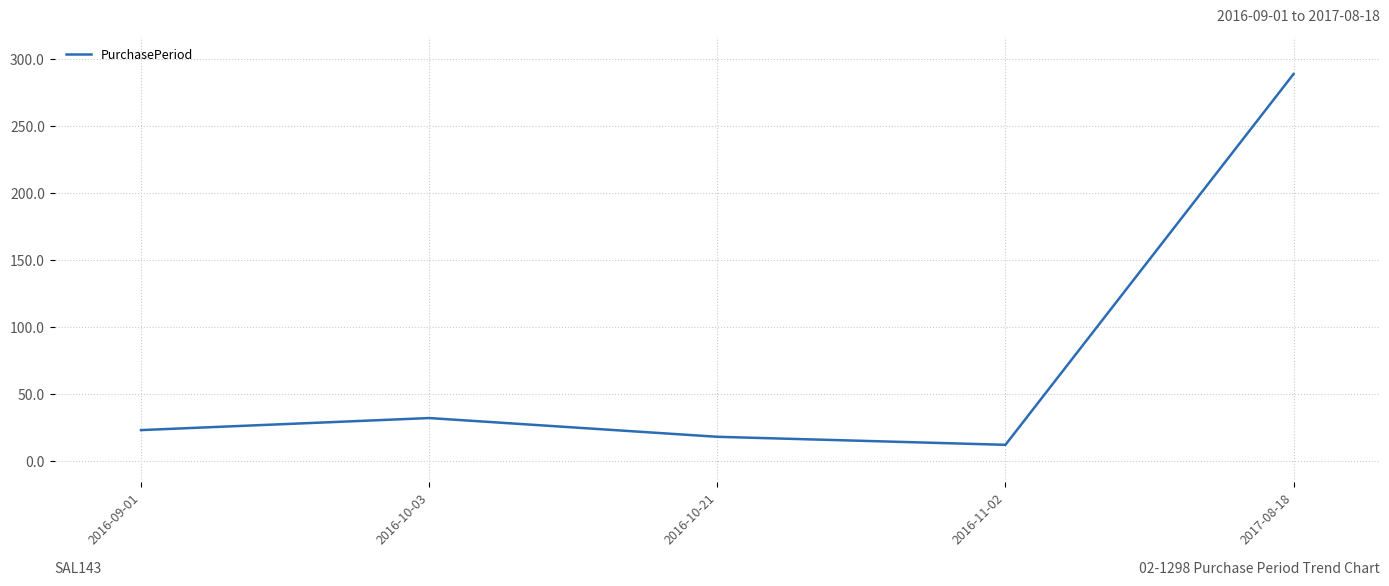

How many interior local valleys (lower than both neighbors) does the data have?

1